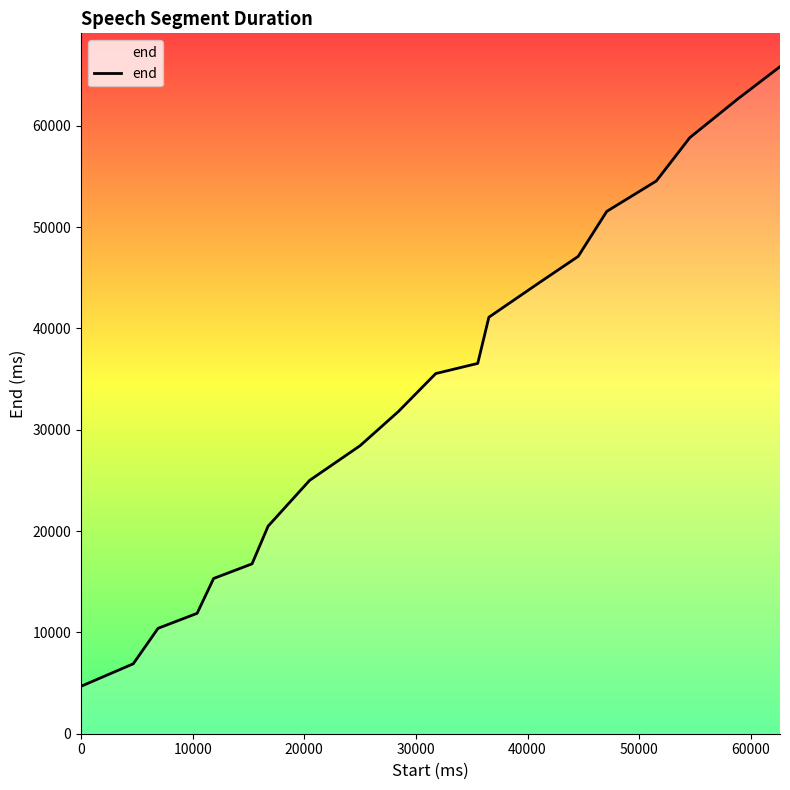

What is the maximum value shown in the chart?

65820